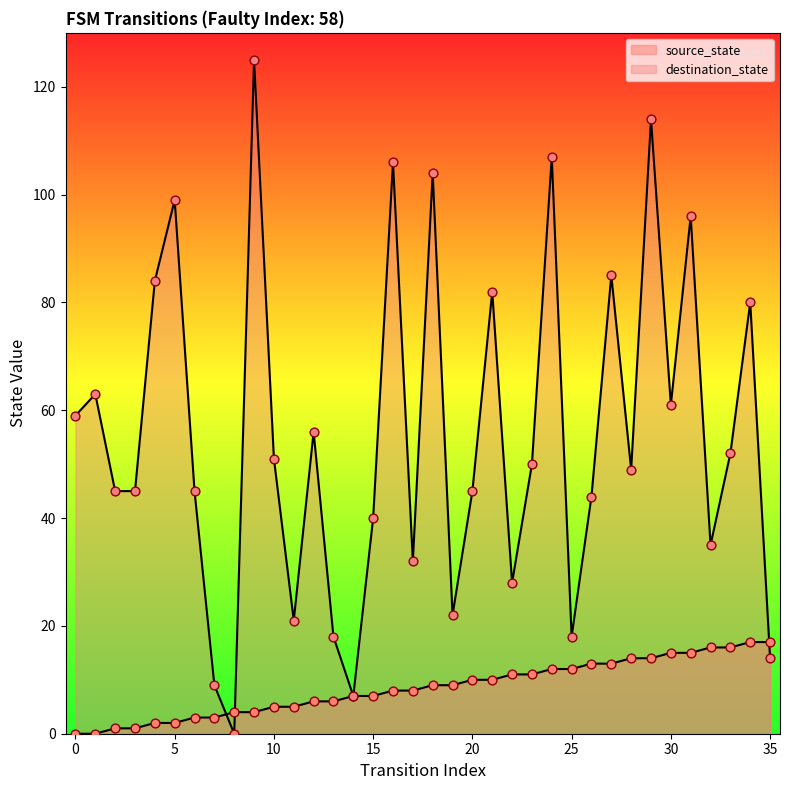

Which series contains the highest Y value?

destination_state